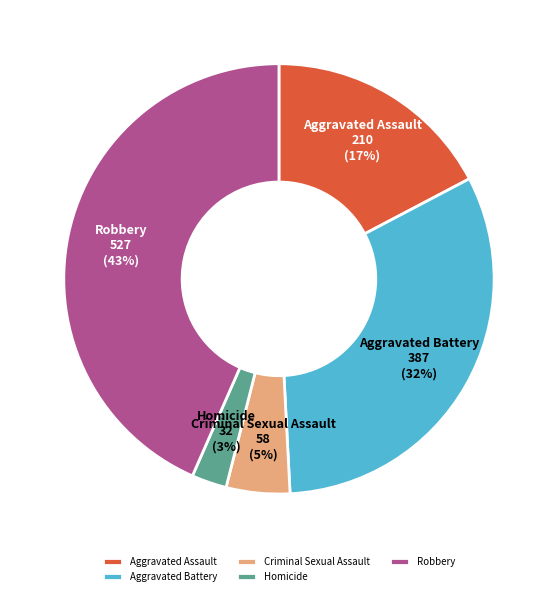

To the nearest percent, what percentage of the pie is Homicide?

3%